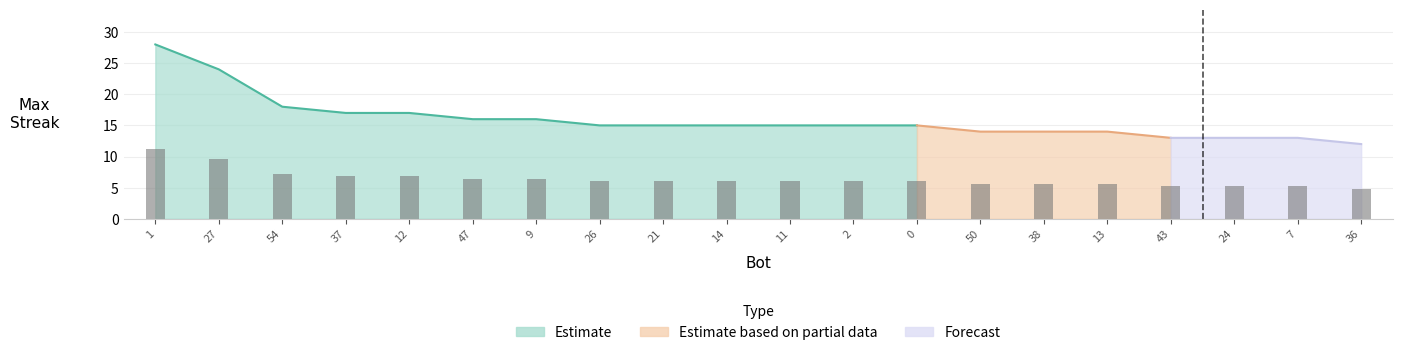

Reading left to right, what are all the values shown in this chart?

11.2	9.6	7.2	6.8	6.8	6.4	6.4	6.0	6.0	6.0	6.0	6.0	6.0	5.6	5.6	5.6	5.2	5.2	5.2	4.8